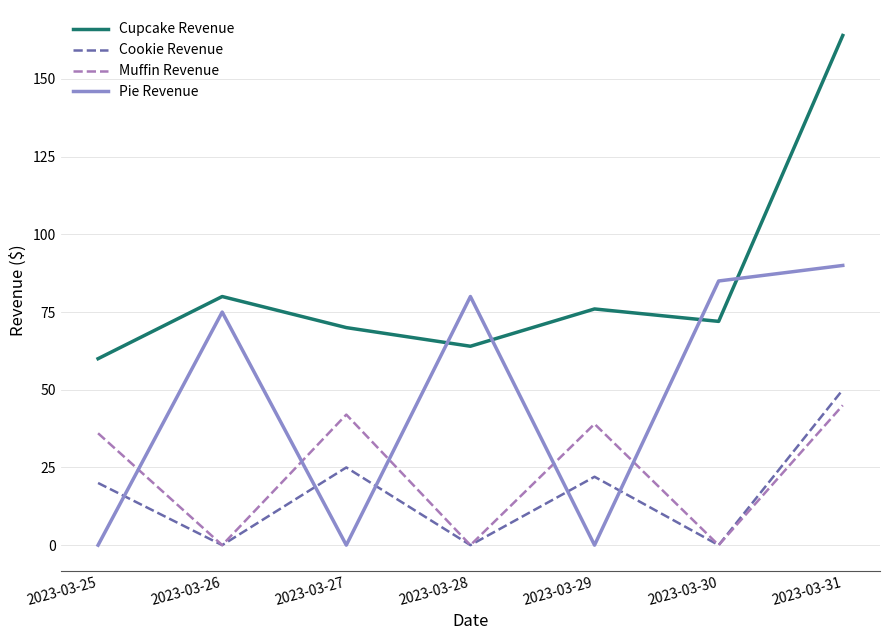

Where is the first local minimum for Muffin Revenue?

2023-03-26